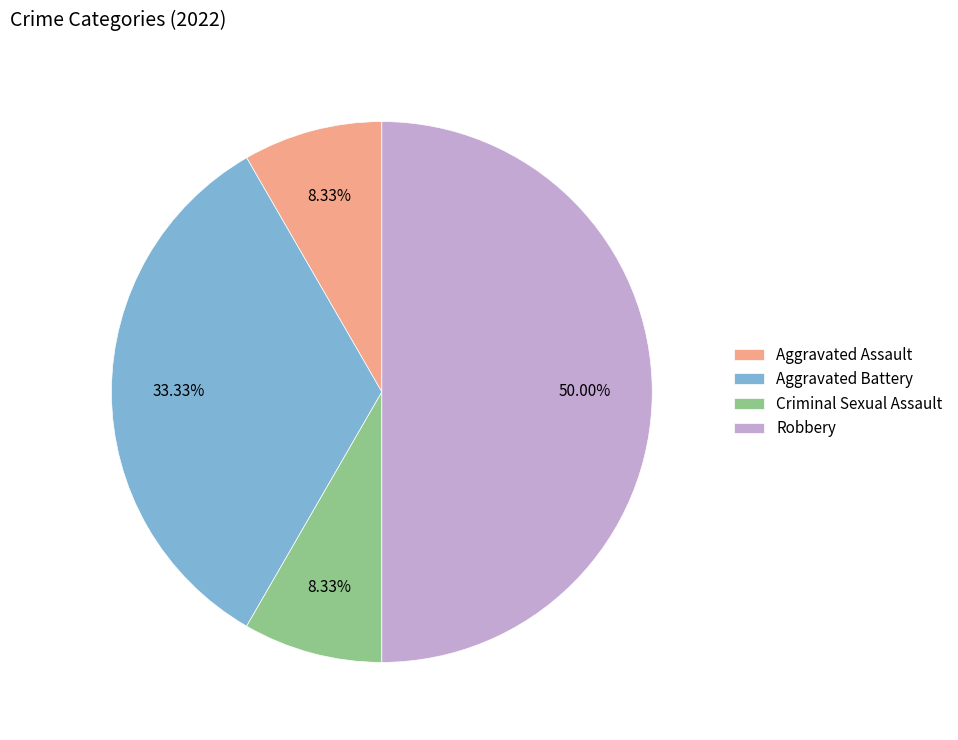

Combined, do Aggravated Battery and Criminal Sexual Assault account for over 50%?

No